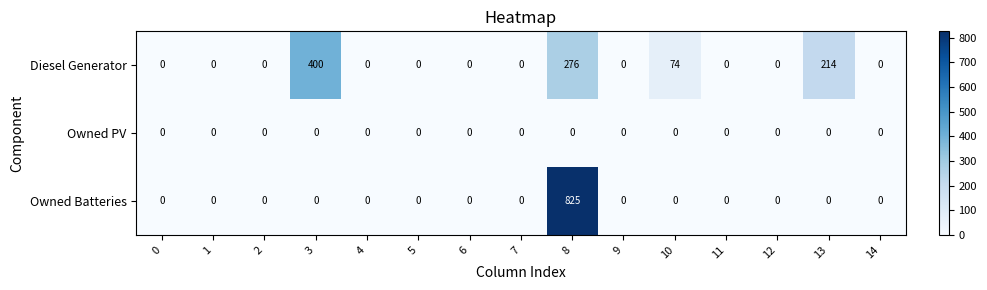

List the series in order of their peak value, lowest first.

Owned PV, Diesel Generator, Owned Batteries